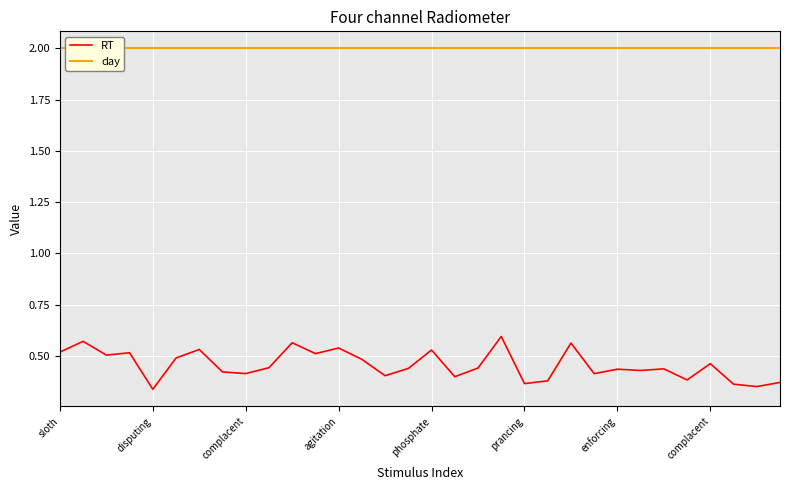

Which series has the largest range (max minus min)?

RT